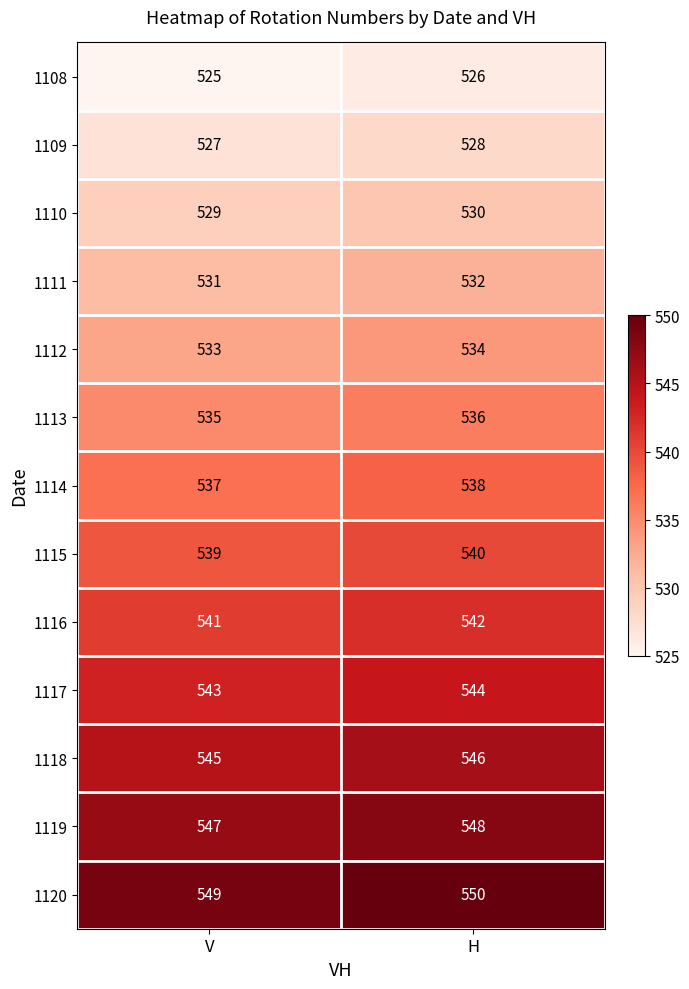

What is the sum of the 1110 values at H and V?

1059